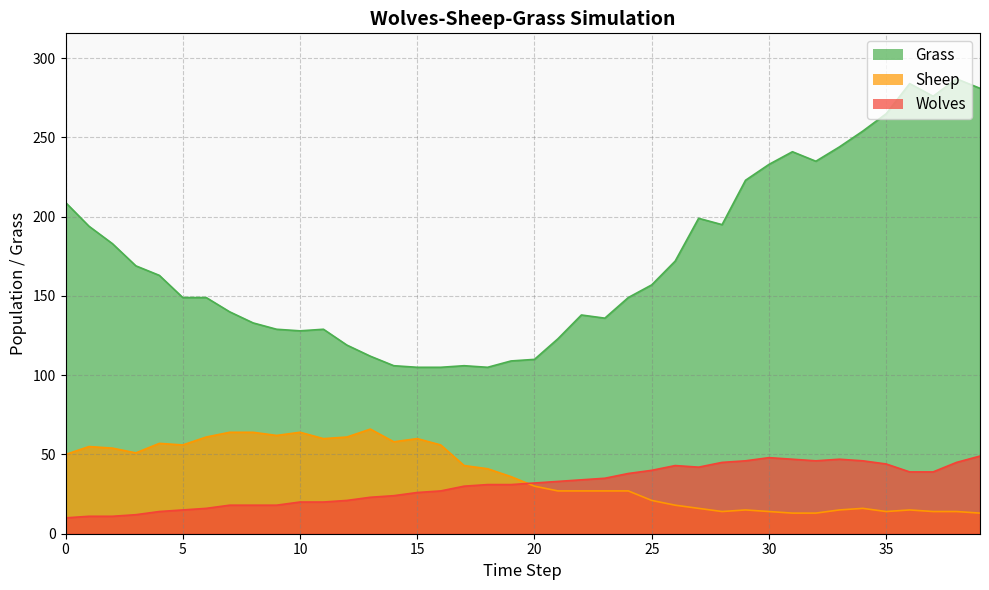

True or false: Sheep and Grass intersect in this chart.

False